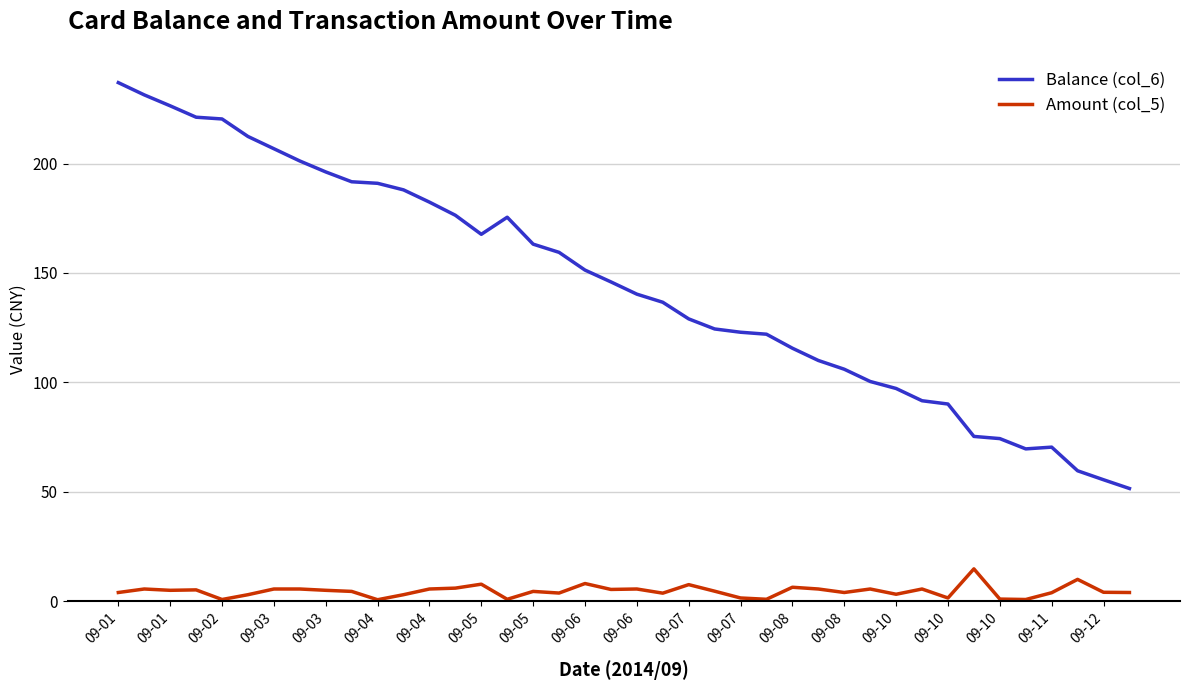

What is the lowest value of the Balance (col_6) series?

51.5